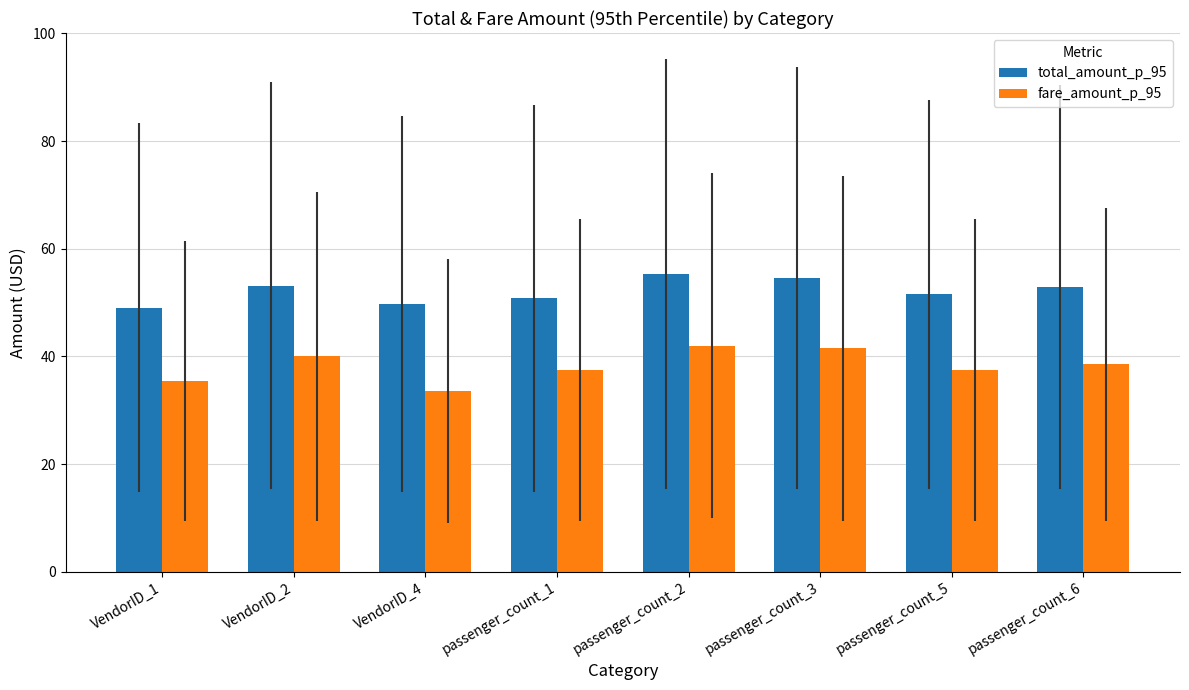

Which series changed the most between passenger_count_2 and passenger_count_5?

fare_amount_p_95